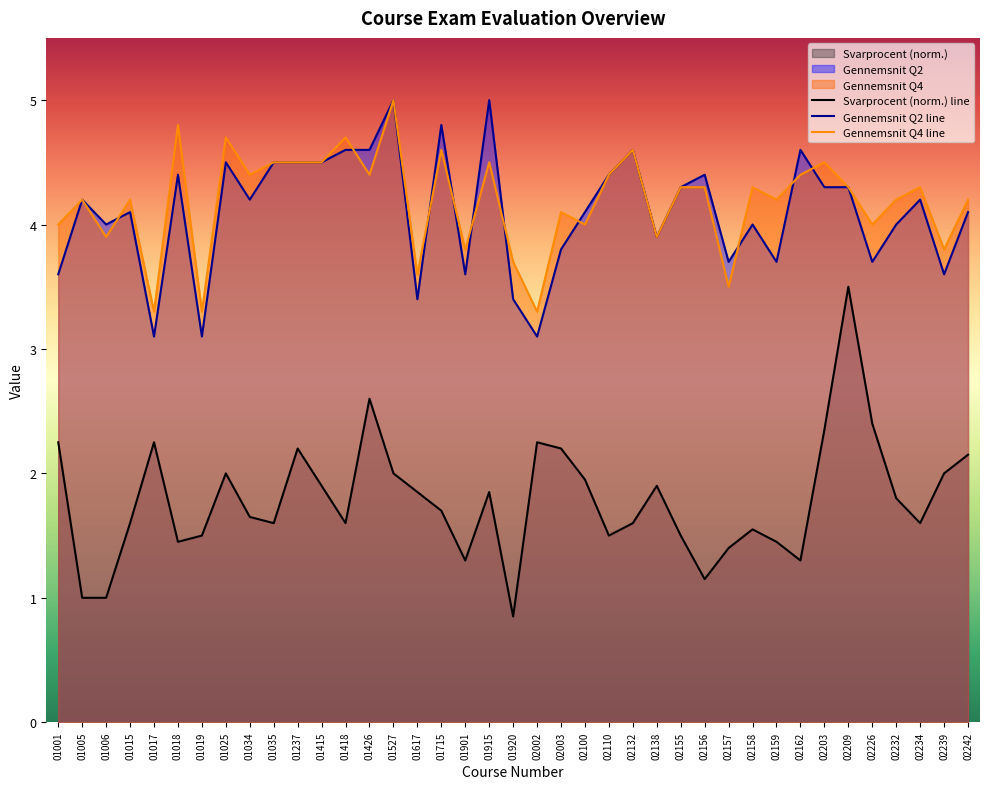

Rank the categories by Gennemsnit Q2 line value from lowest to highest.

01017, 01019, 02002, 01617, 01920, 01001, 01901, 02239, 02157, 02159, 02226, 02003, 02138, 01006, 02158, 02232, 01015, 02100, 02242, 01005, 01034, 02234, 02155, 02203, 02209, 01018, 02110, 02156, 01025, 01035, 01237, 01415, 01418, 01426, 02132, 02162, 01715, 01527, 01915